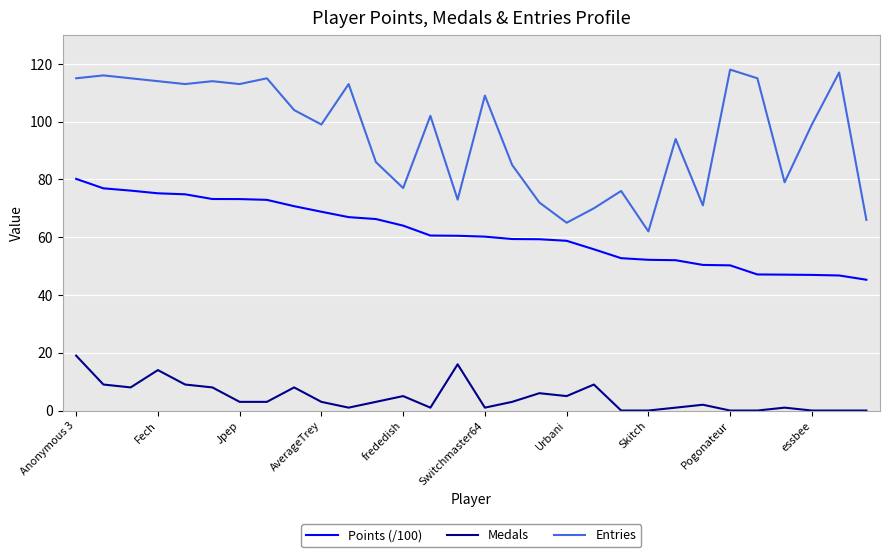

Is this an area chart (filled region under the line)?

No